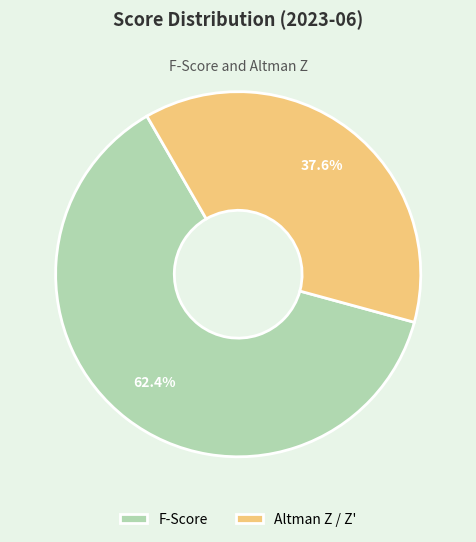

Which slice is the smallest?

Altman Z / Z'